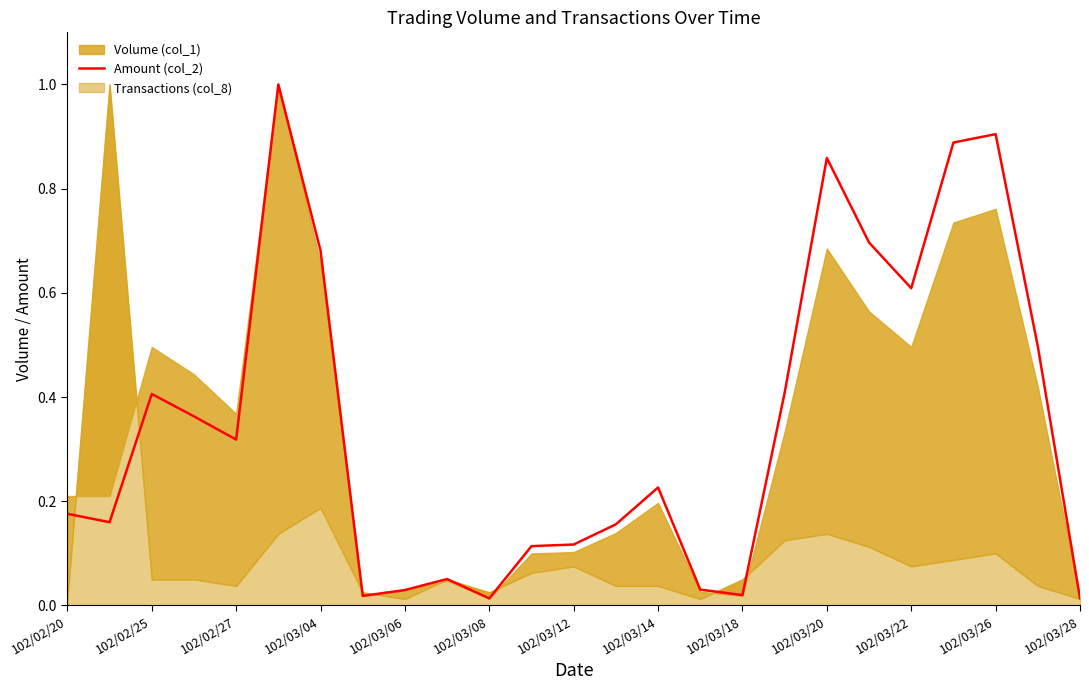

True or false: Amount (col_2) has a value of 1.3 at 102/03/20.

False